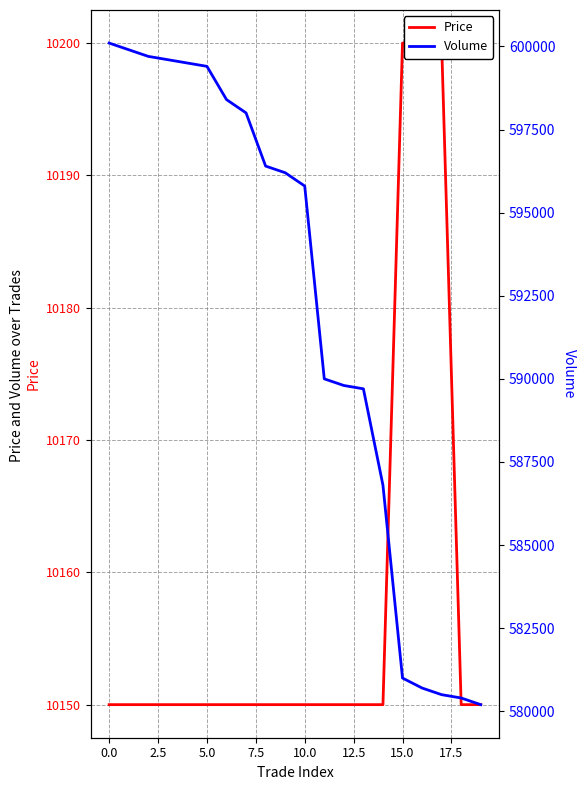

True or false: Price and Volume intersect in this chart.

False